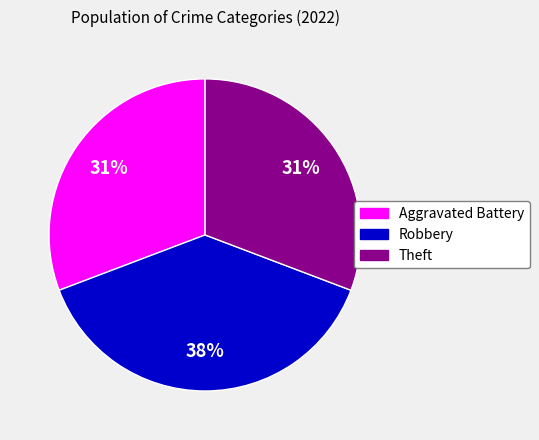

Is it true that Aggravated Battery is 18% of the pie?

False